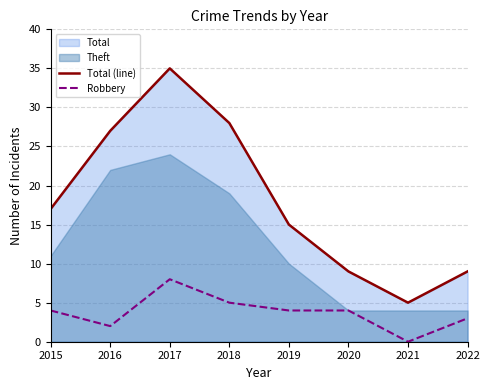

Which label corresponds to the largest value in the chart?

2017